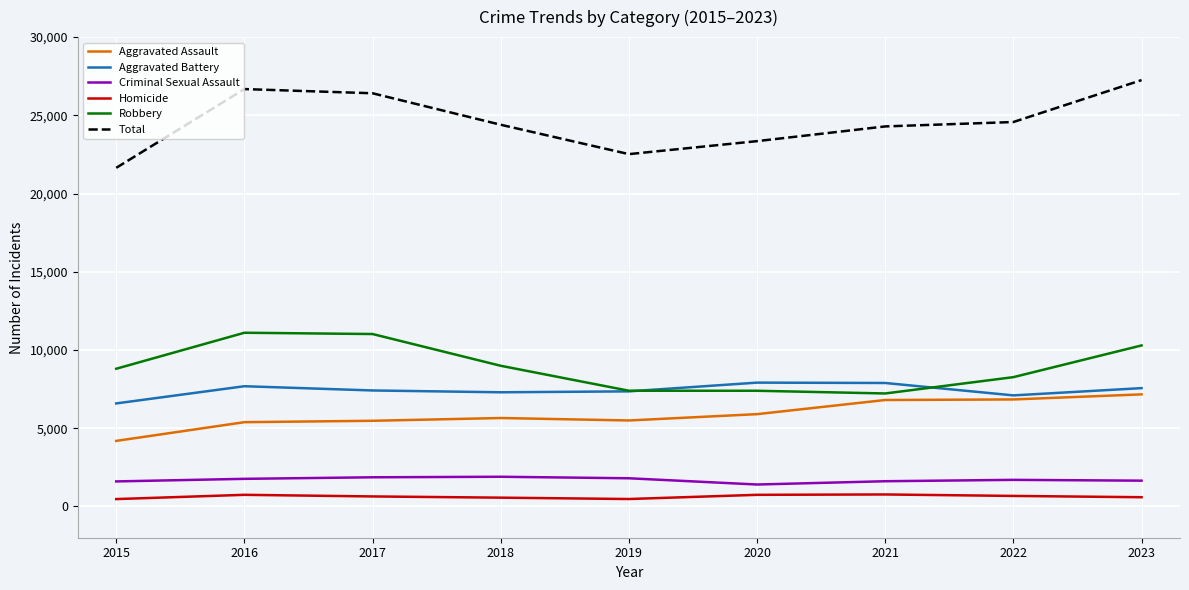

What is the difference between the Robbery values at 2020 and 2017?

3626